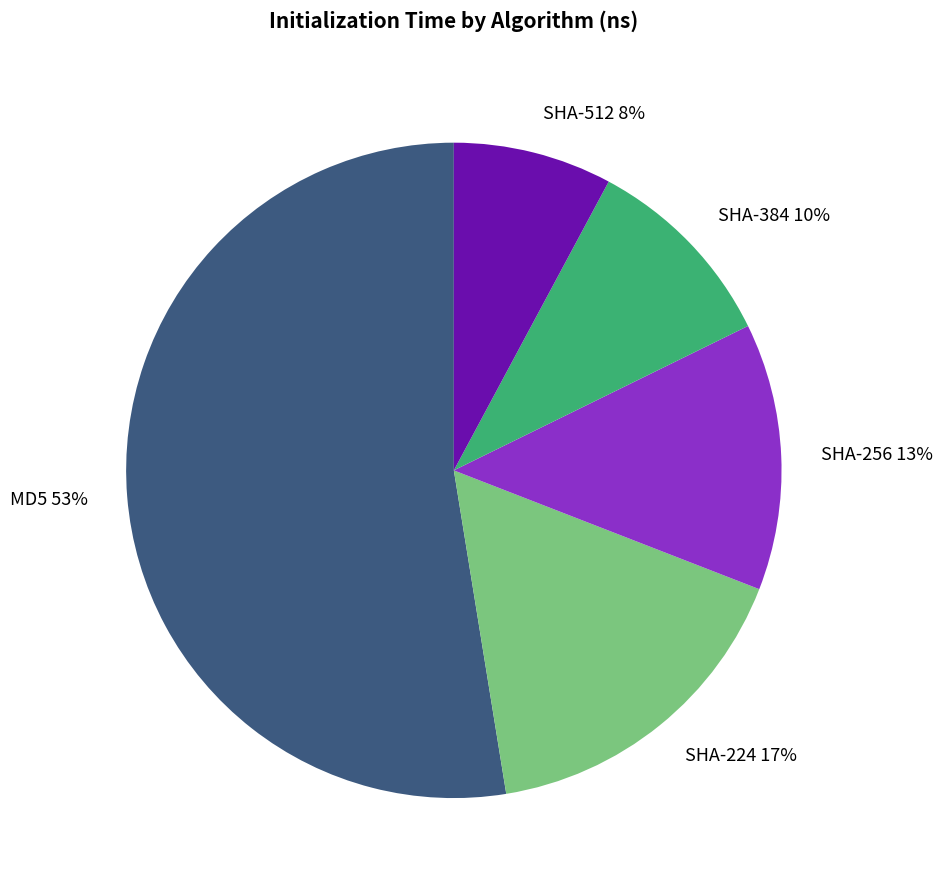

How many slices are in this pie chart?

5